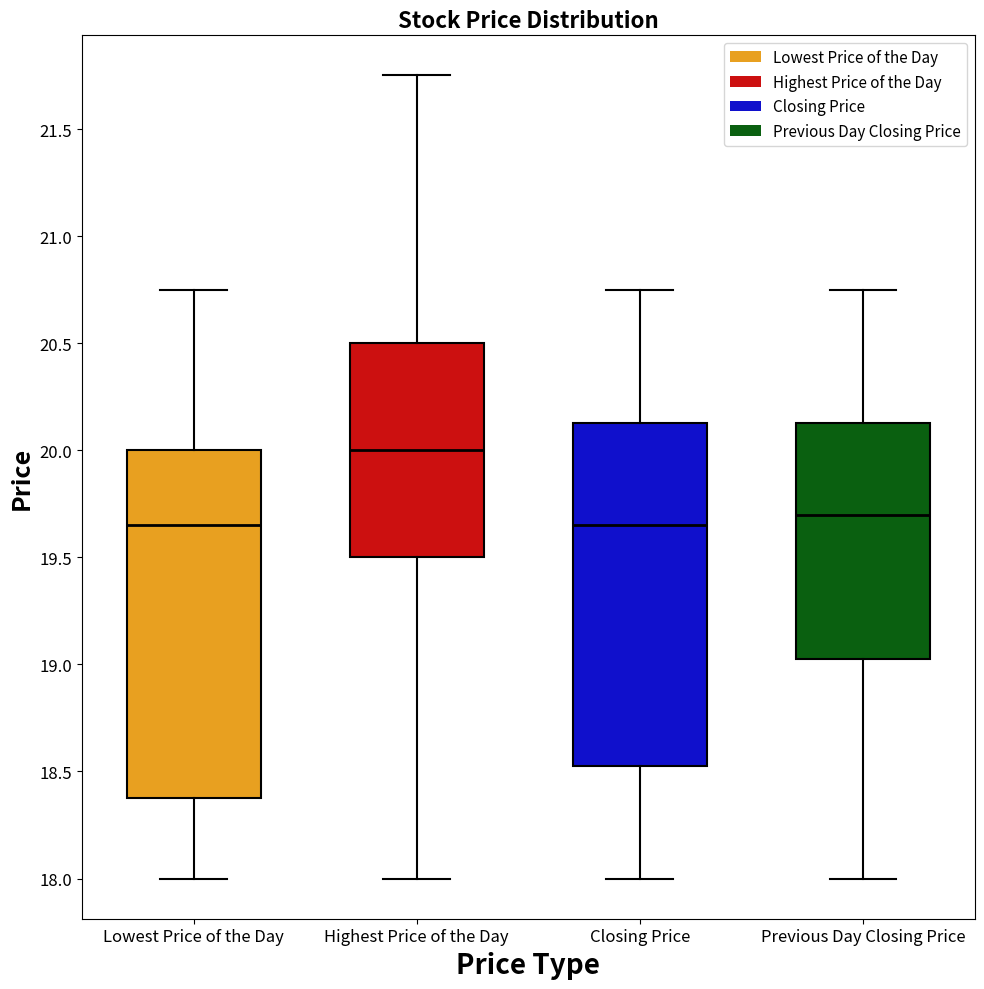

Where is the upper edge of the box for Closing Price on the y-axis? The values are not printed on the chart, so give them approximately, as read against the axis.

20.15